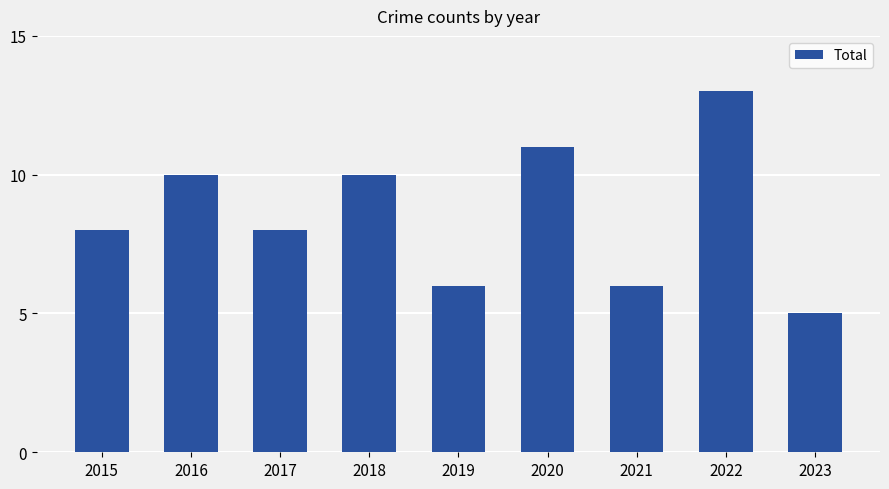

What value does the data have at 2023?

5